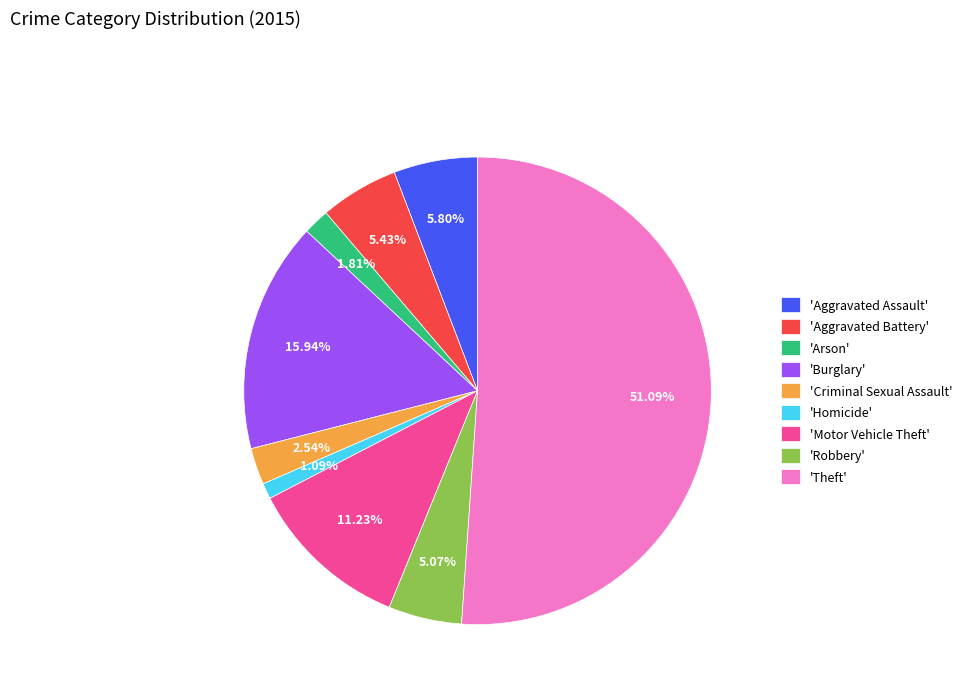

Which category accounts for the majority?

'Theft'